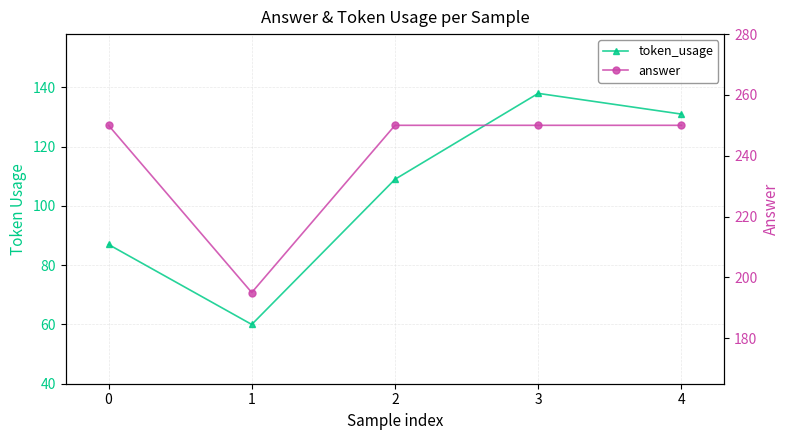

Reading left to right, transcribe all the data shown in this chart.

token_usage: 87	60	109	138	131
answer: 250	195	250	250	250